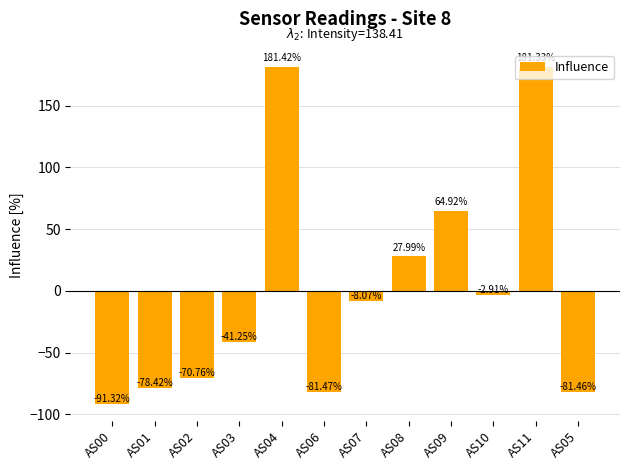

What is the change in value from AS00 to AS03?

+50.1